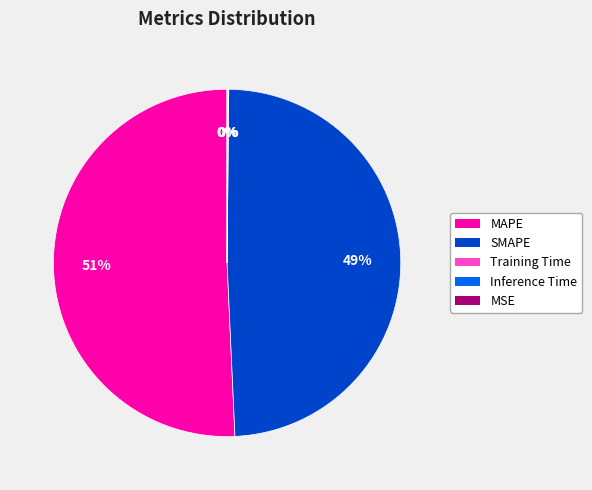

Which category accounts for the majority?

MAPE